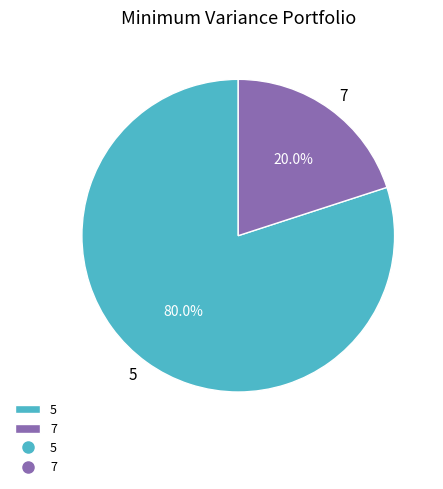

Between 7 and 5, which is larger?

5